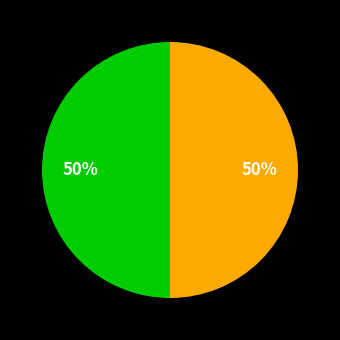

To the nearest percent, what is the average slice percentage?

50%